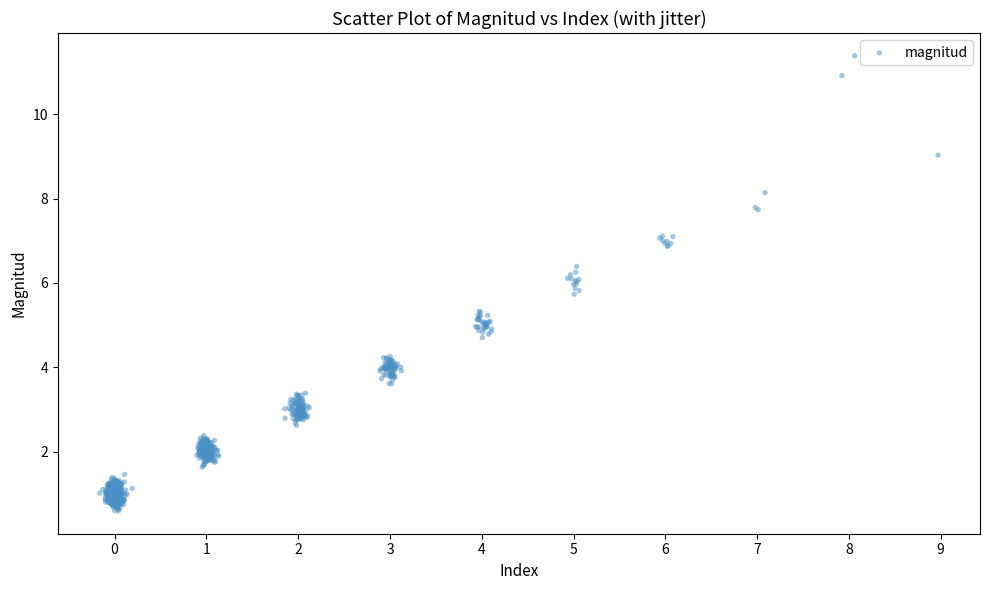

What is the range of Y values (max minus min)?

10.8